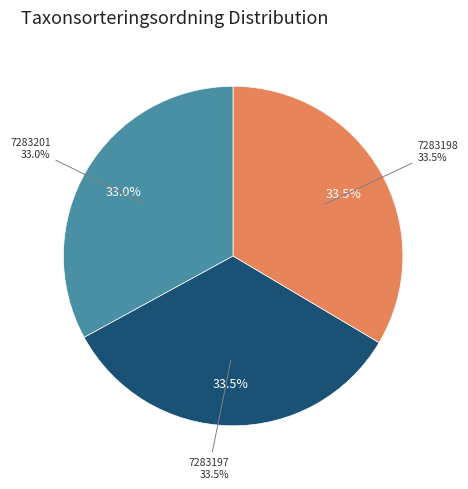

Rank the categories by value from lowest to highest.

7283201, 7283197, 7283198